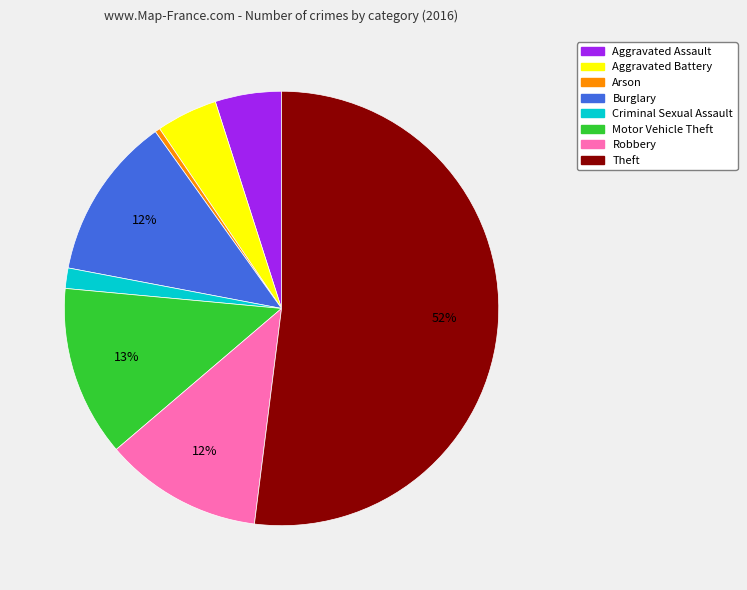

To the nearest percent, what is the difference between the Arson and Burglary slice percentages?

12%